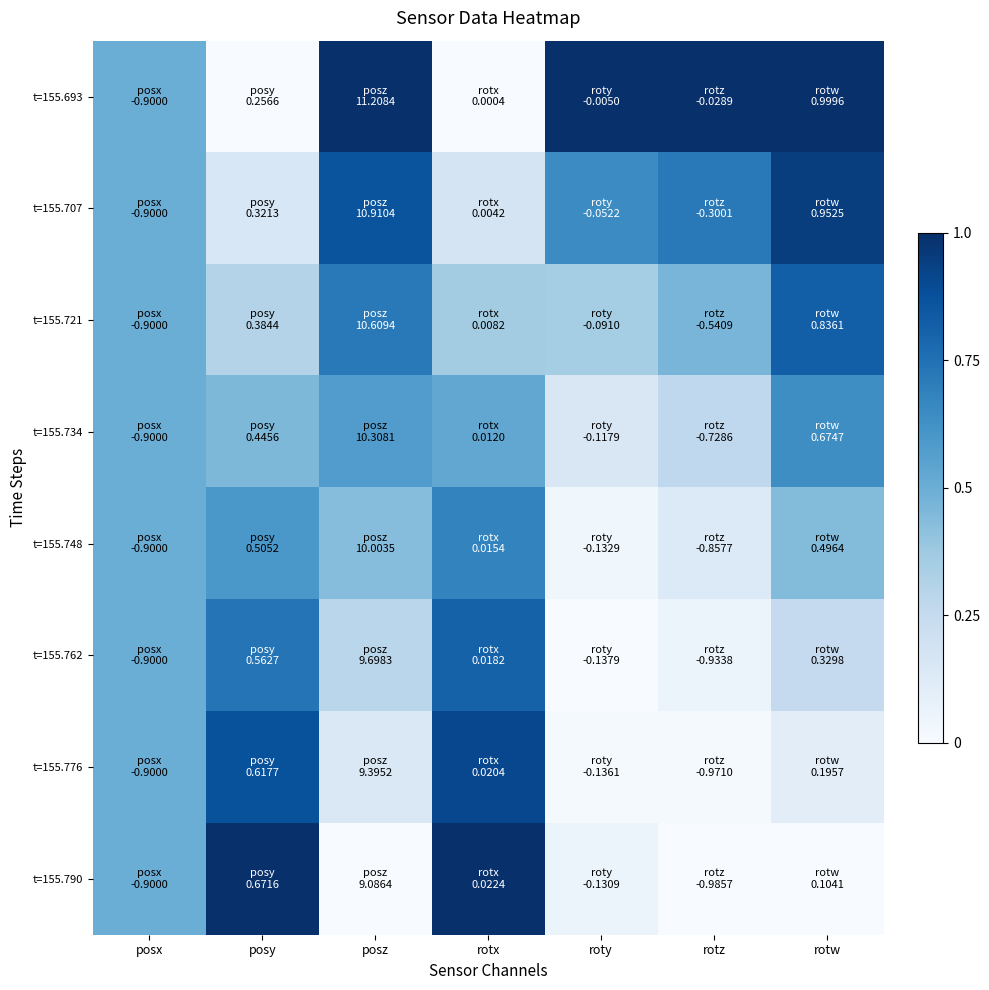

Reading left to right, what are all the values shown in this chart?

t=155.693: posx=0.5	posy=0.0	posz=1.0	rotx=0.0	roty=1.0	rotz=1.0	rotw=1.0
t=155.707: posx=0.5	posy=0.2	posz=0.9	rotx=0.2	roty=0.6	rotz=0.7	rotw=0.9
t=155.721: posx=0.5	posy=0.3	posz=0.7	rotx=0.4	roty=0.4	rotz=0.5	rotw=0.8
t=155.734: posx=0.5	posy=0.5	posz=0.6	rotx=0.5	roty=0.2	rotz=0.3	rotw=0.6
t=155.748: posx=0.5	posy=0.6	posz=0.4	rotx=0.7	roty=0.0	rotz=0.1	rotw=0.4
t=155.762: posx=0.5	posy=0.7	posz=0.3	rotx=0.8	roty=0.0	rotz=0.1	rotw=0.3
t=155.776: posx=0.5	posy=0.9	posz=0.1	rotx=0.9	roty=0.0	rotz=0.0	rotw=0.1
t=155.790: posx=0.5	posy=1.0	posz=0.0	rotx=1.0	roty=0.1	rotz=0.0	rotw=0.0